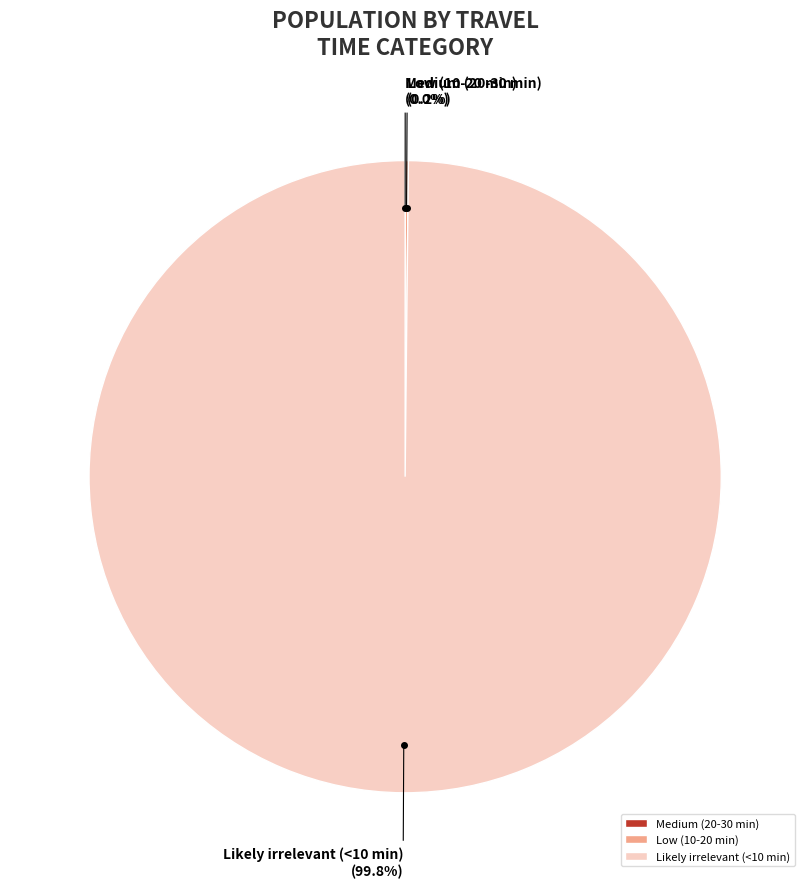

Is there a majority slice in this chart?

Yes